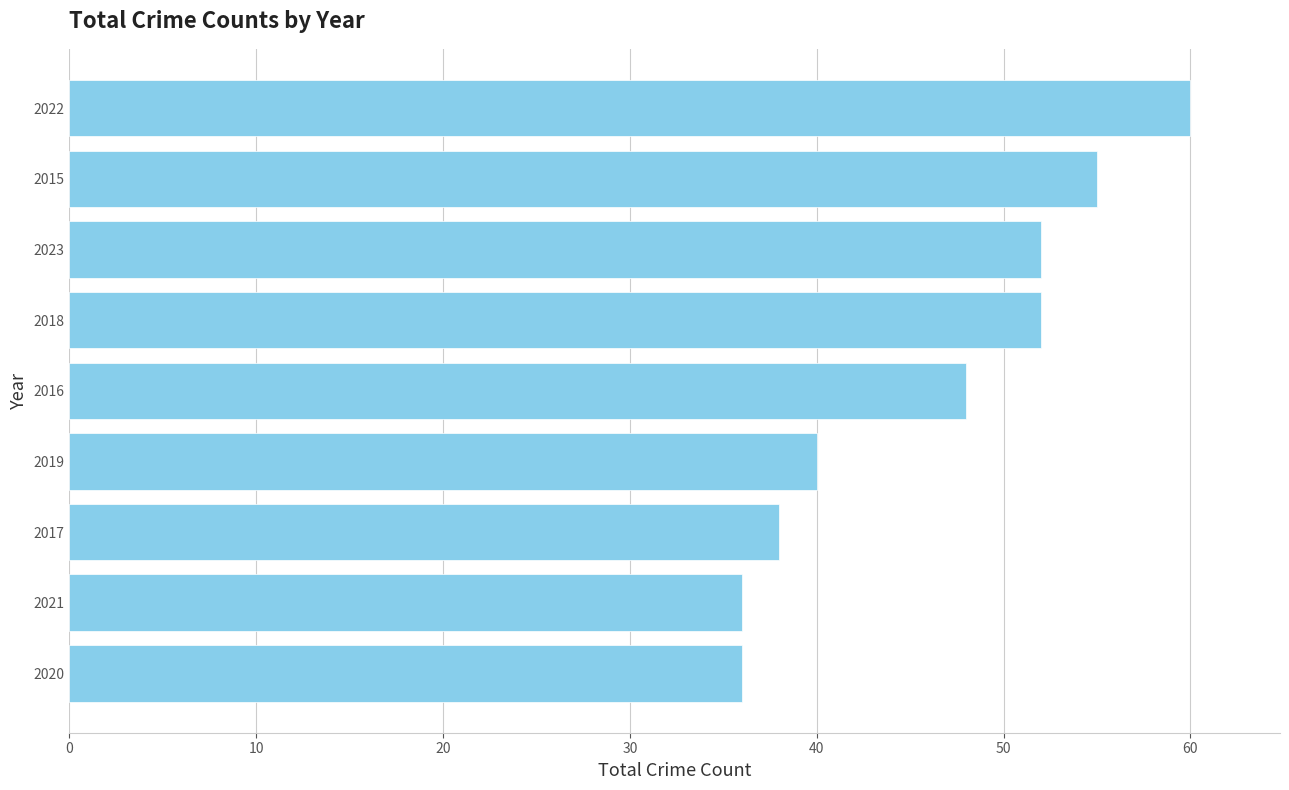

The chart shows a value of 36 at 2020. True or false?

True